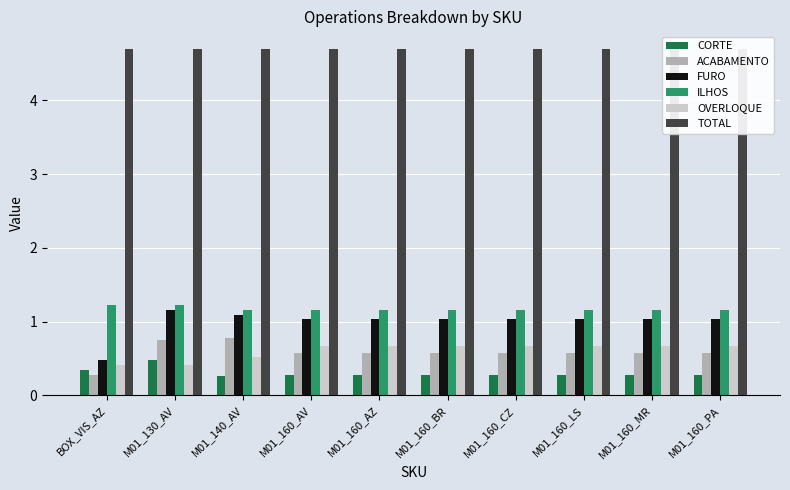

Is the value of FURO at M01_160_AZ greater than the value of ILHOS at M01_140_AV?

No